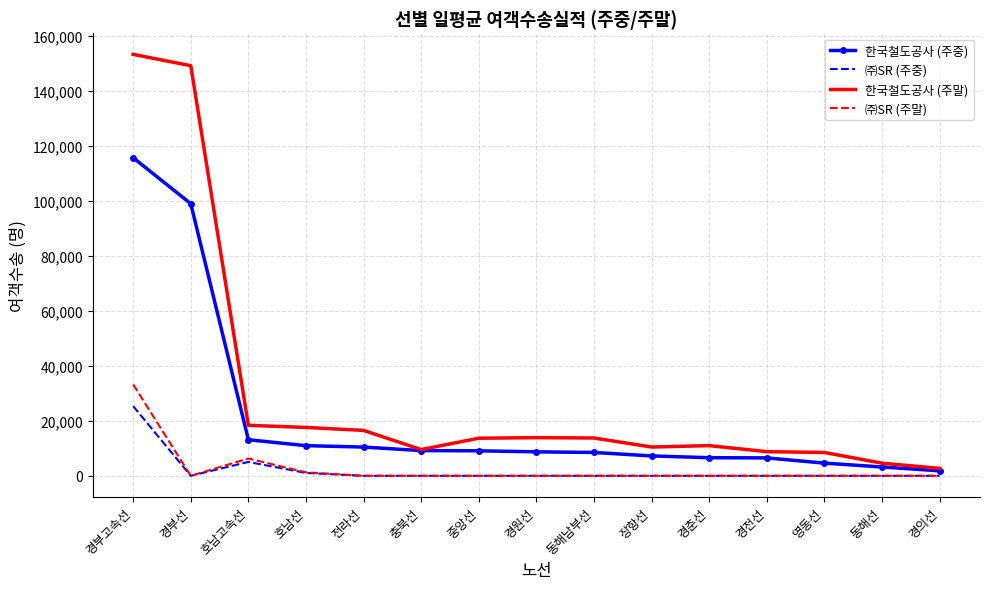

Which series has the widest spread of values?

한국철도공사 (주말)